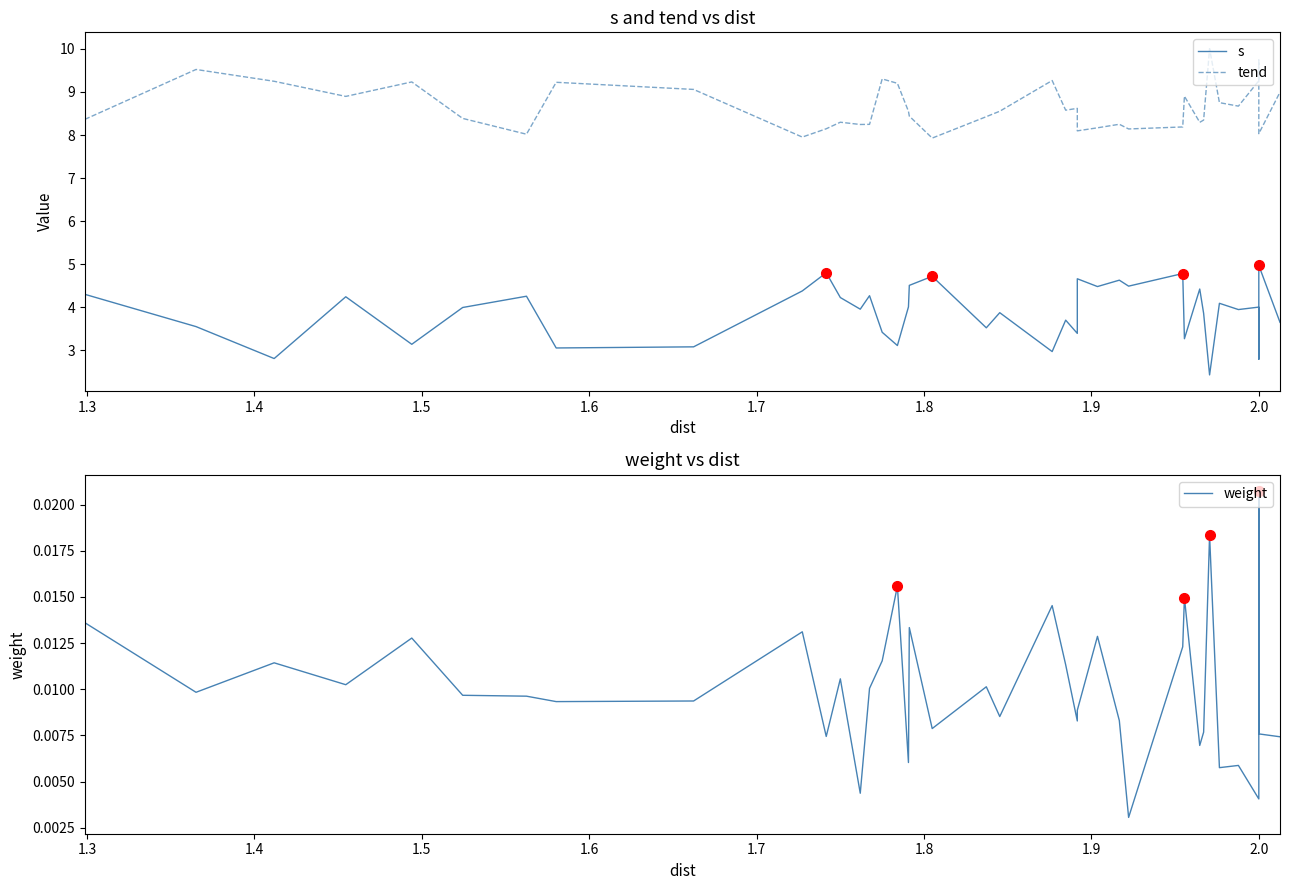

Where is the first local minimum for s?

1.4